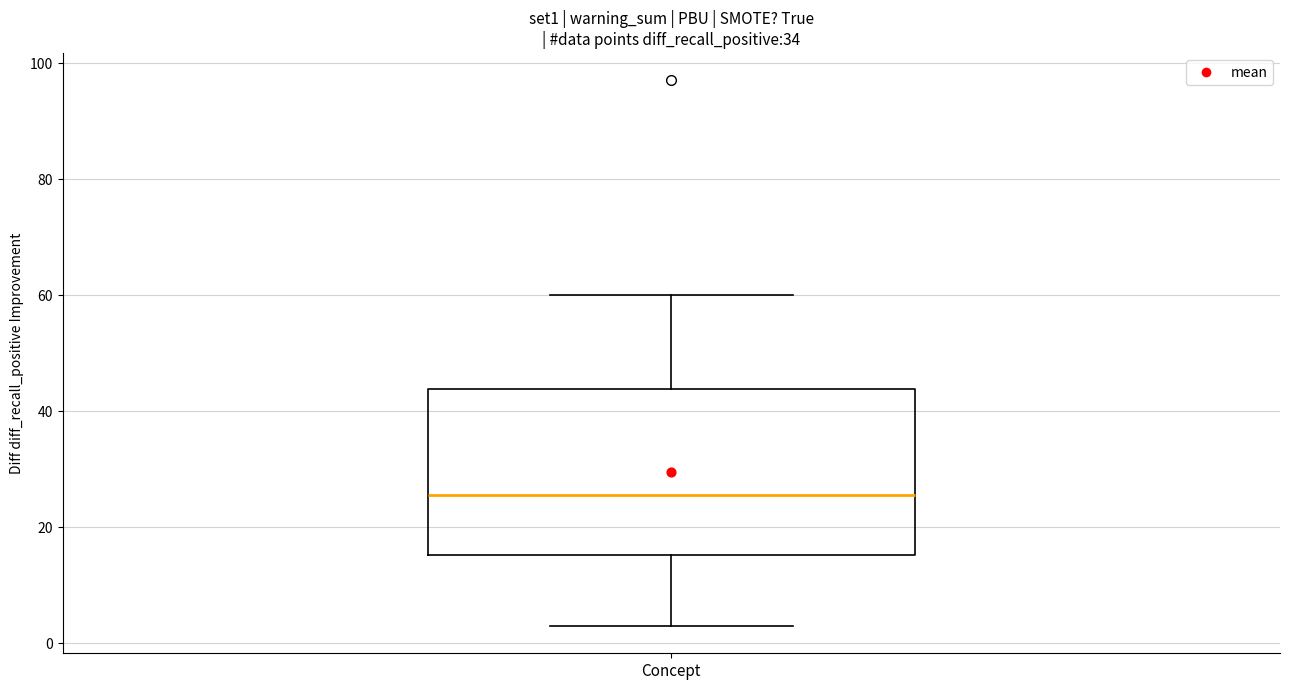

Transcribe this box plot: give where the median line is, the range the box spans, and where the two whiskers end, as read against the y-axis. The values are not printed on the chart, so give them approximately, as read against the axis.

median 26, box 16 to 44, whiskers 4 to 60